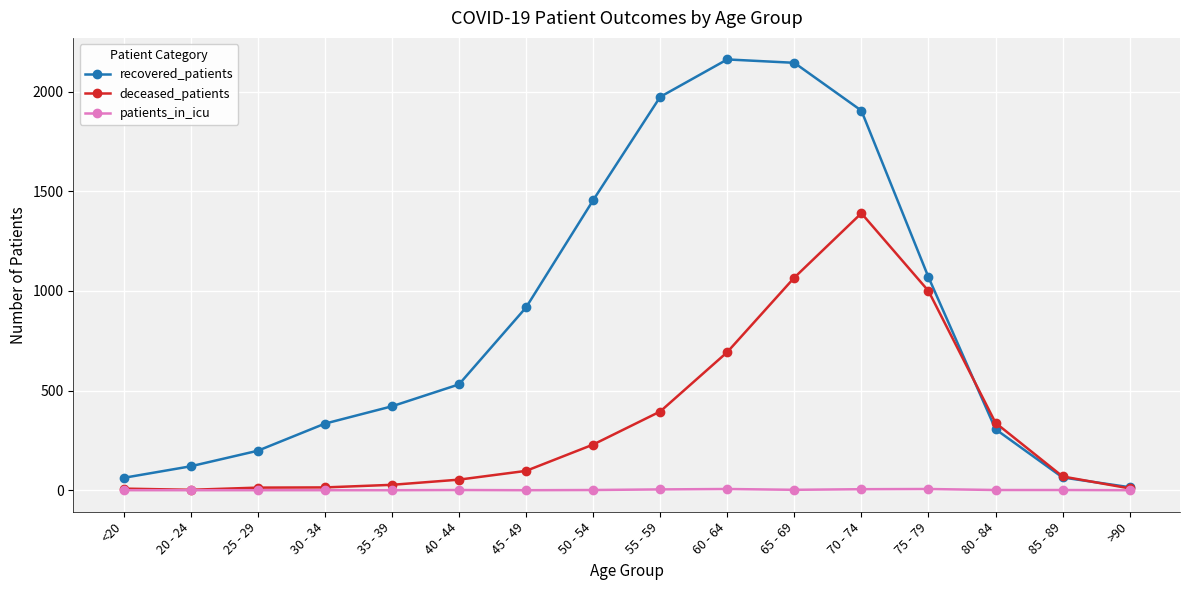

Rank the series by their maximum value, from highest to lowest.

recovered_patients, deceased_patients, patients_in_icu